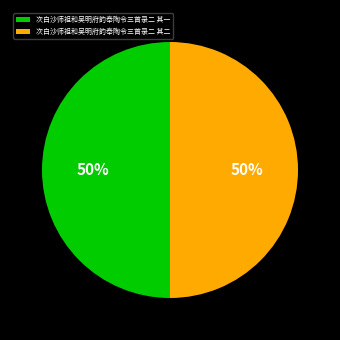

Approximately how many times larger is the value at 次白沙师祖和吴明府韵奉陶令三首录二 其二 compared to 次白沙师祖和吴明府韵奉陶令三首录二 其一?

1.0